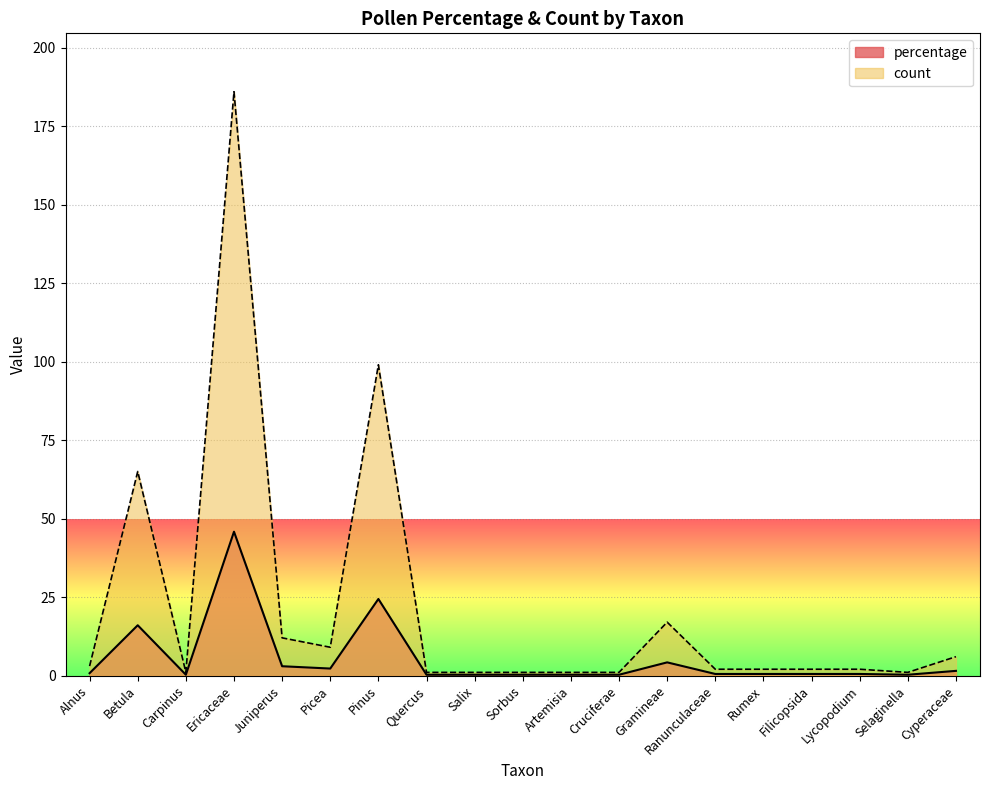

Rank the categories by percentage value from lowest to highest.

Carpinus, Quercus, Salix, Sorbus, Artemisia, Cruciferae, Selaginella, Ranunculaceae, Rumex, Filicopsida, Lycopodium, Alnus, Cyperaceae, Picea, Juniperus, Gramineae, Betula, Pinus, Ericaceae